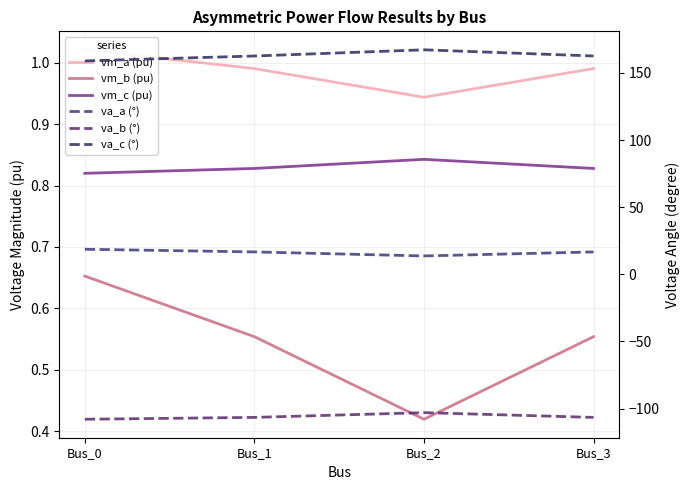

True or false: va_c (°) and vm_b (pu) intersect in this chart.

False